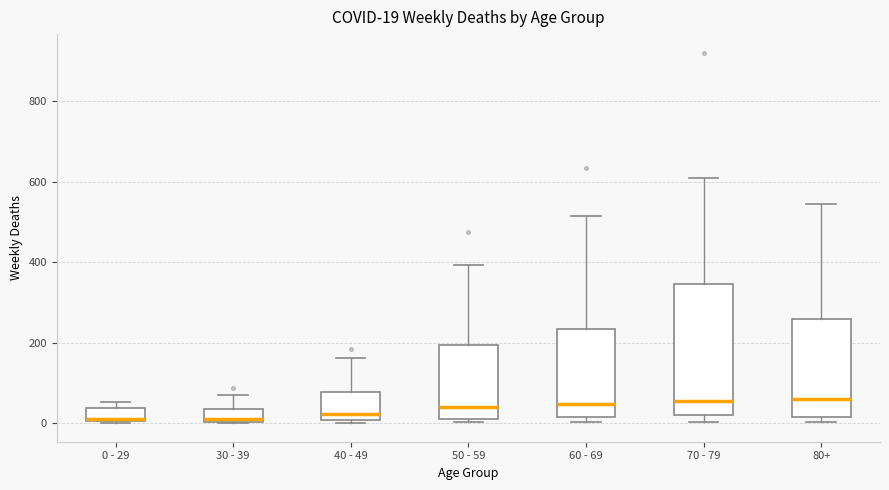

Which box is the tallest, from its lower edge to its upper edge?

70 - 79